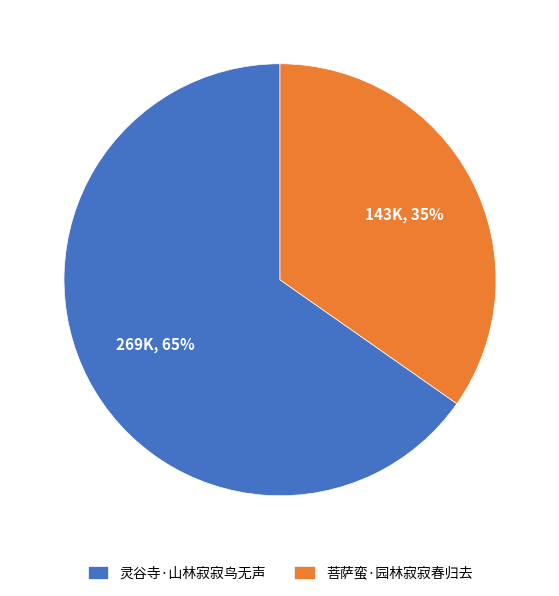

Rank the categories by value from lowest to highest.

菩萨蛮·园林寂寂春归去, 灵谷寺·山林寂寂鸟无声